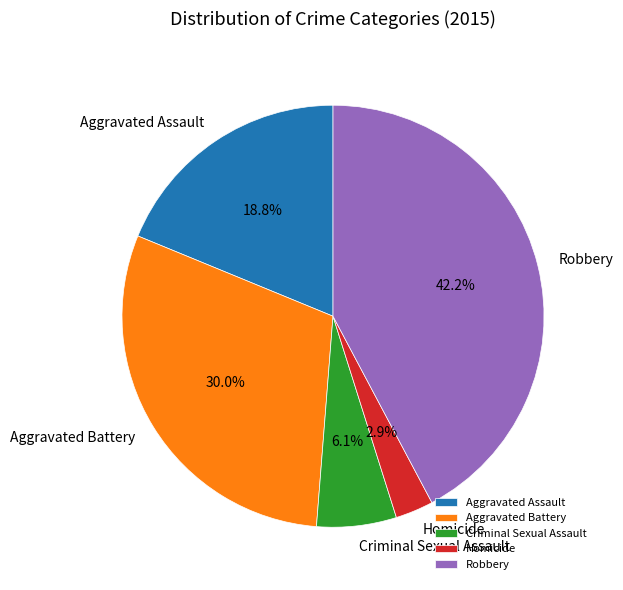

What is the ratio of the value at Criminal Sexual Assault to the value at Robbery?

0.1